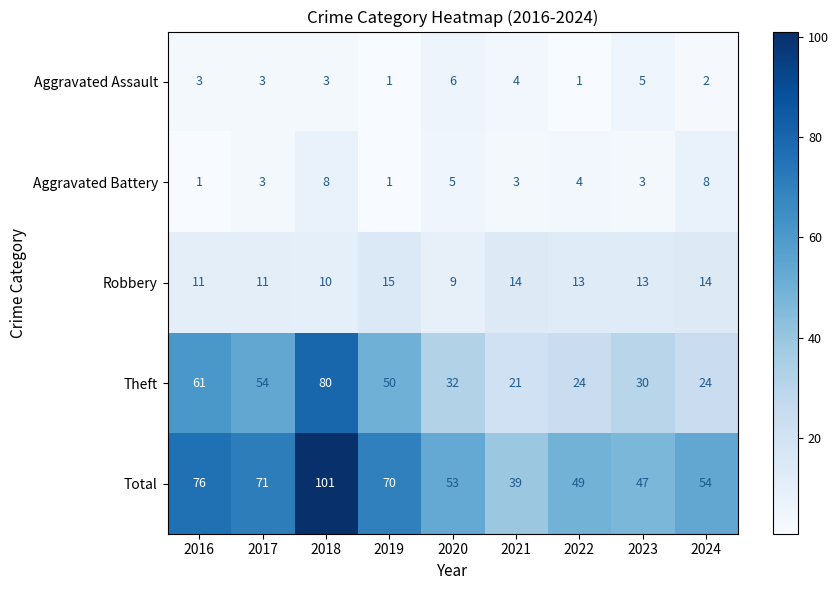

Which series has the largest total across all categories?

Total